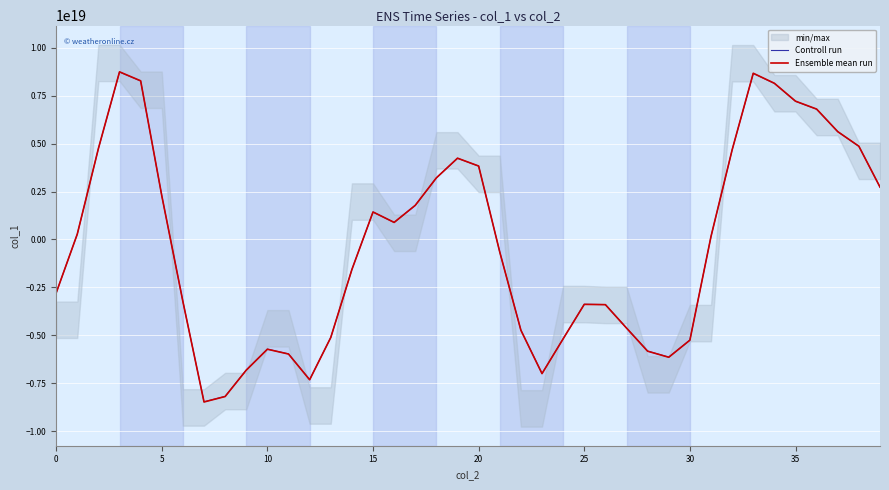

The value of Controll run at 15 is 1430614735049004800. True or false?

True